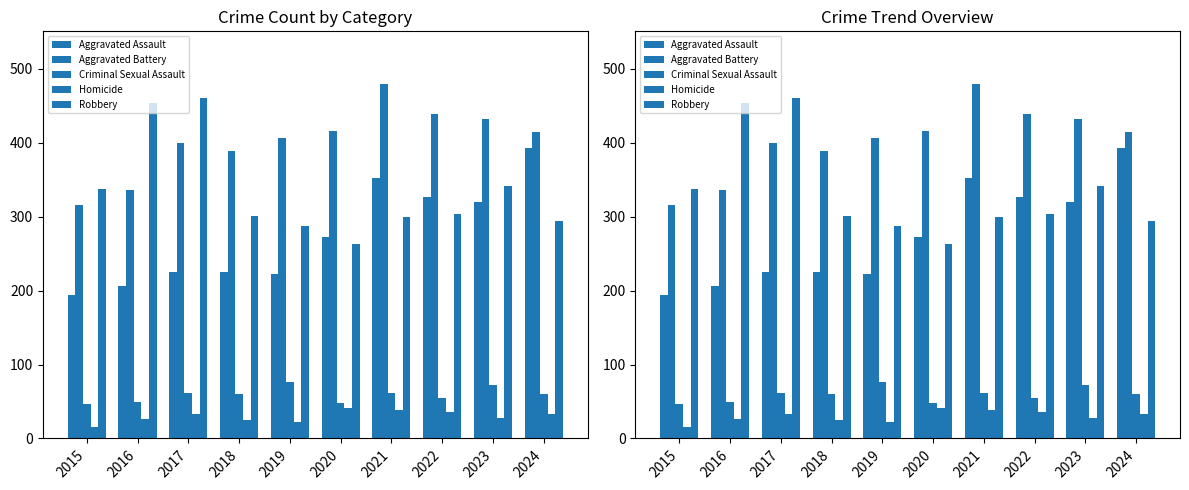

At how many categories does at least one series exceed 303?

10